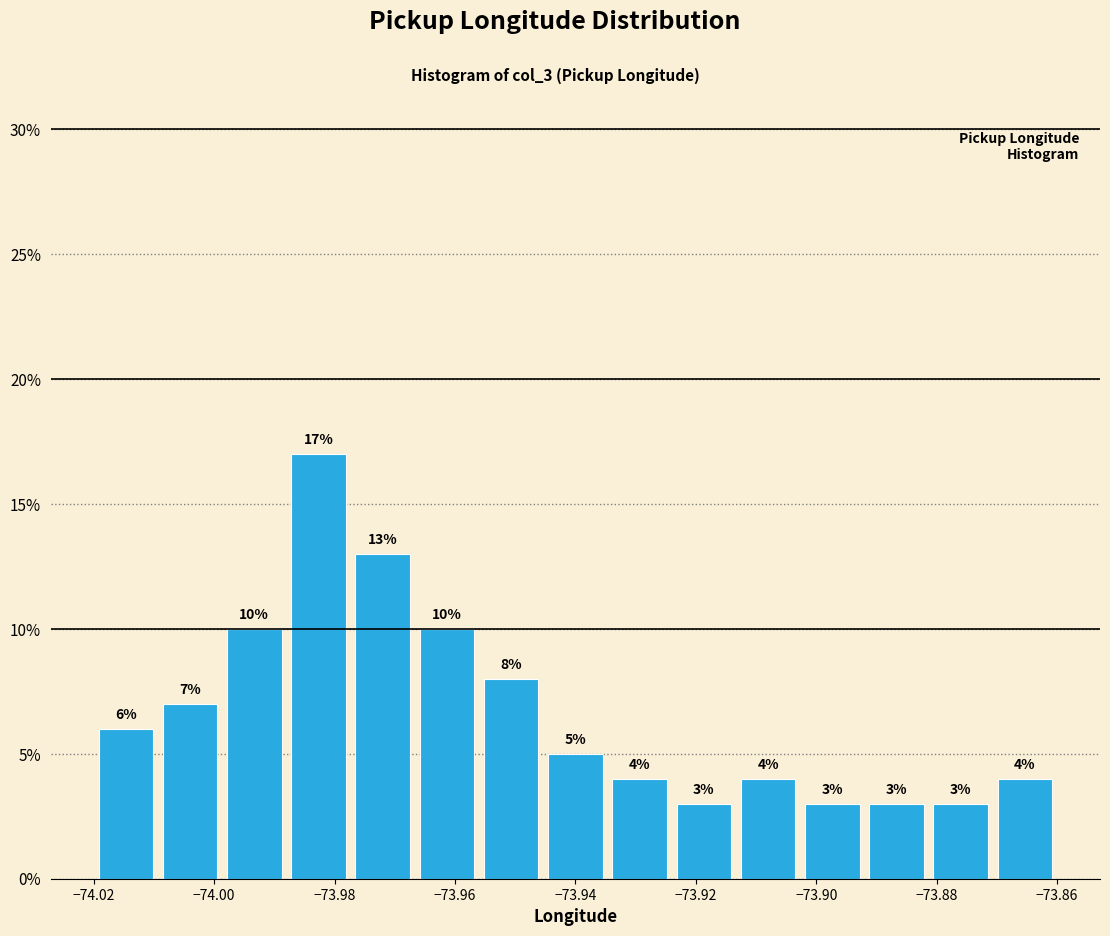

What is the height of the bar covering -73.934 to -73.924 on the x-axis? The bar edges are not printed on the chart, so give them approximately, as read against the axis.

4